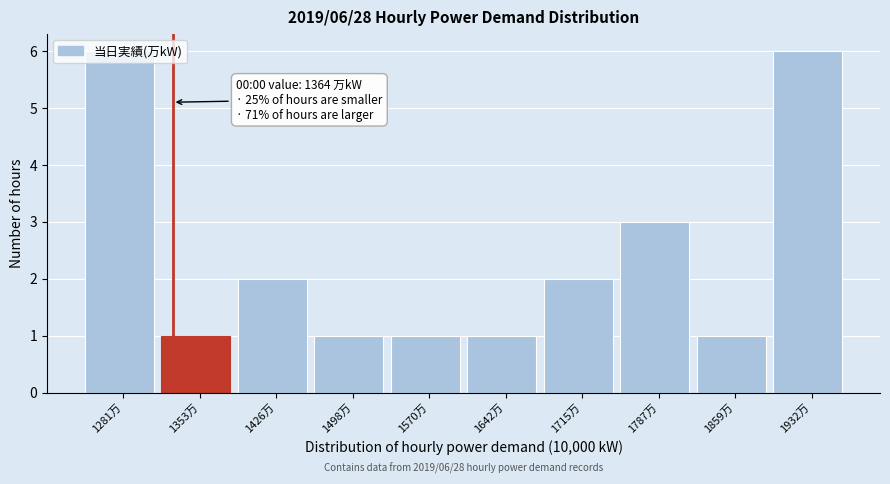

What is the maximum value shown in the chart?

6